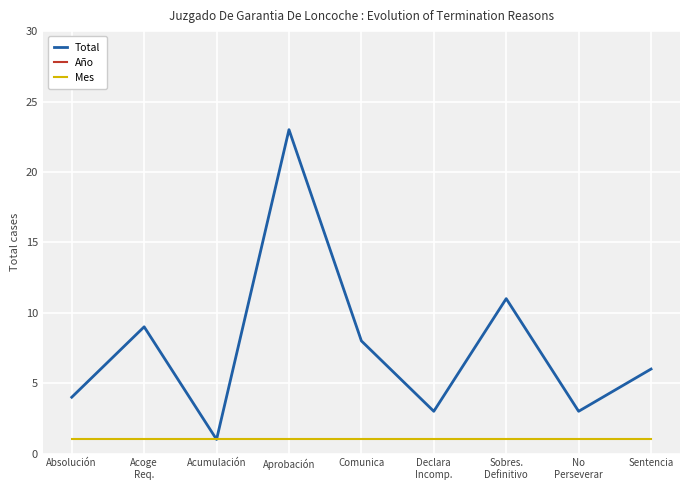

Which category has the highest value across all series?

Absolución